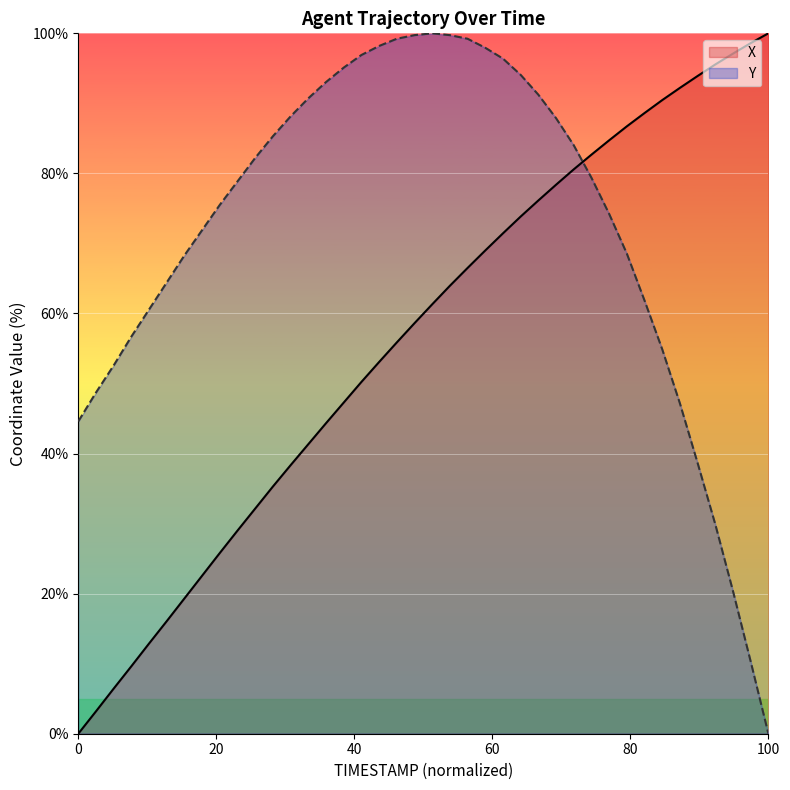

True or false: Y and X cross at least once.

True